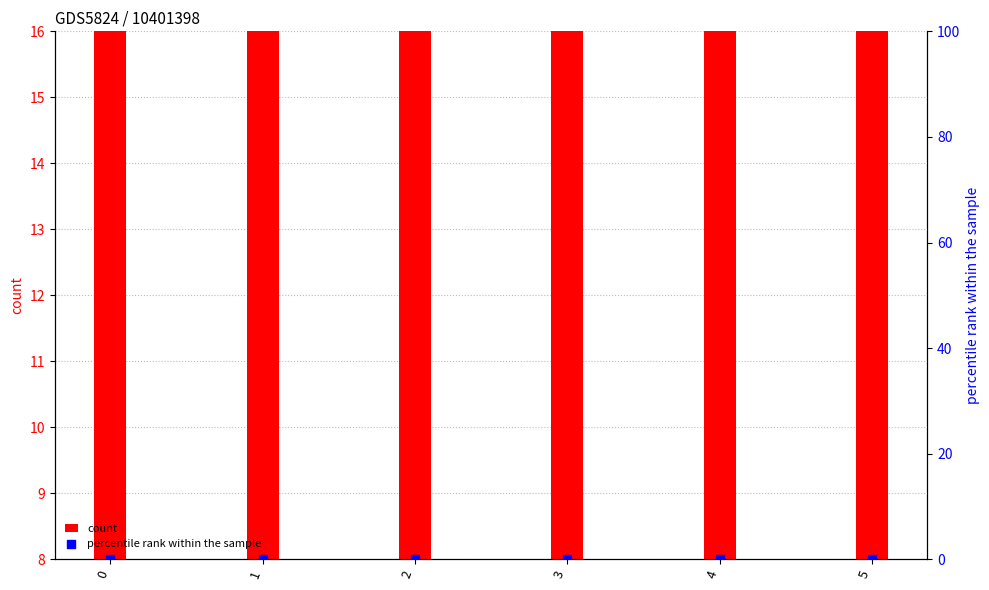

Which series contains the lowest Y value?

percentile rank within the sample